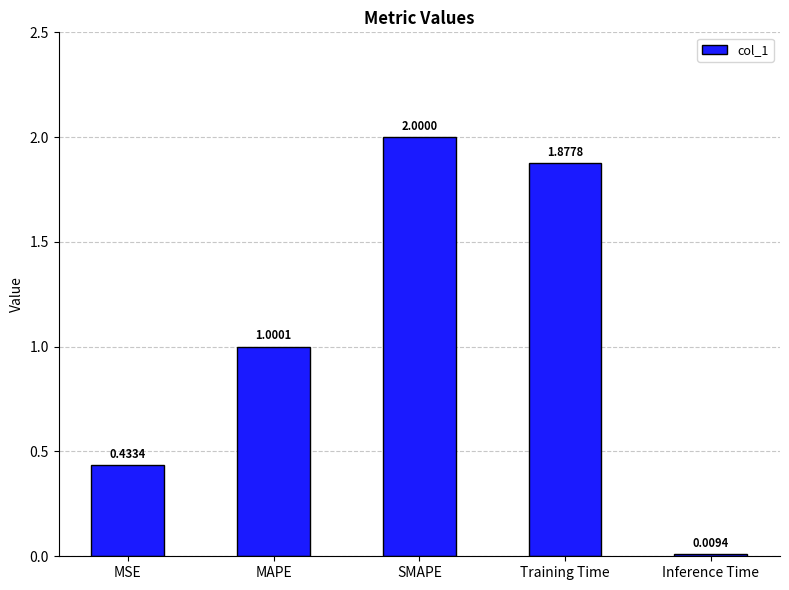

At which label does the data first exceed 1?

MAPE